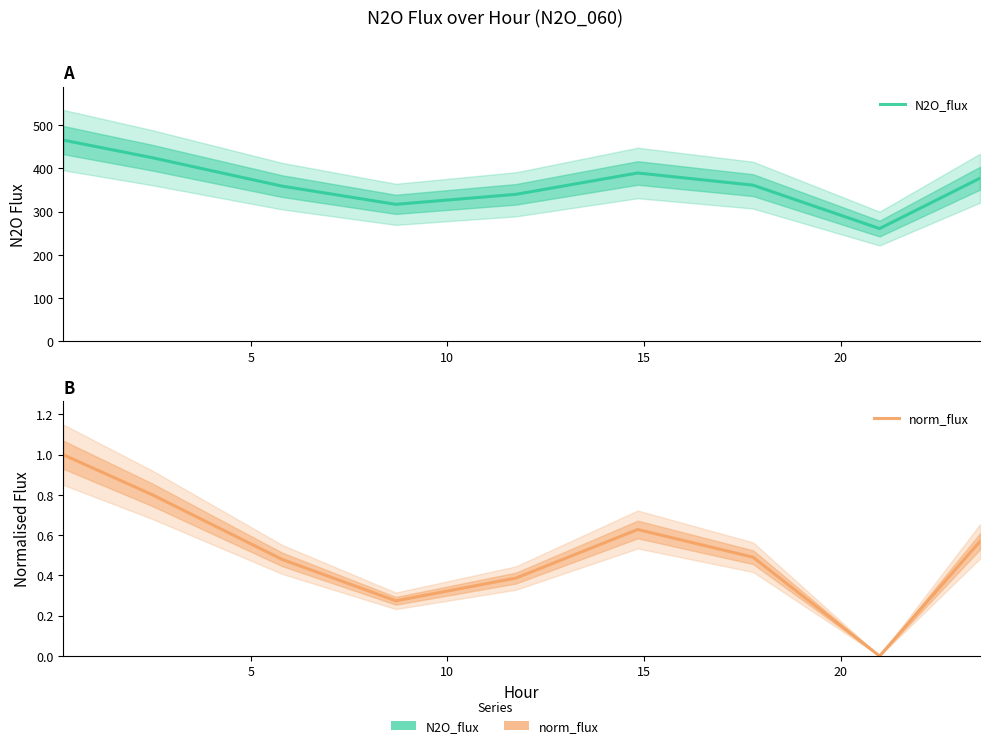

What is the difference between the maximum and minimum values in the N2O_flux series?

204.7